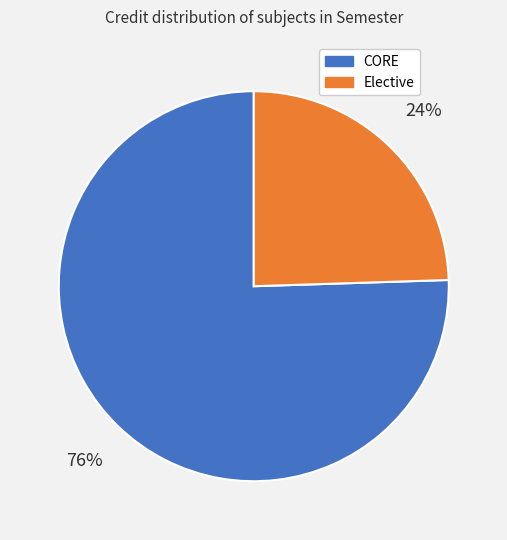

Is there any slice that represents more than half of the pie?

Yes